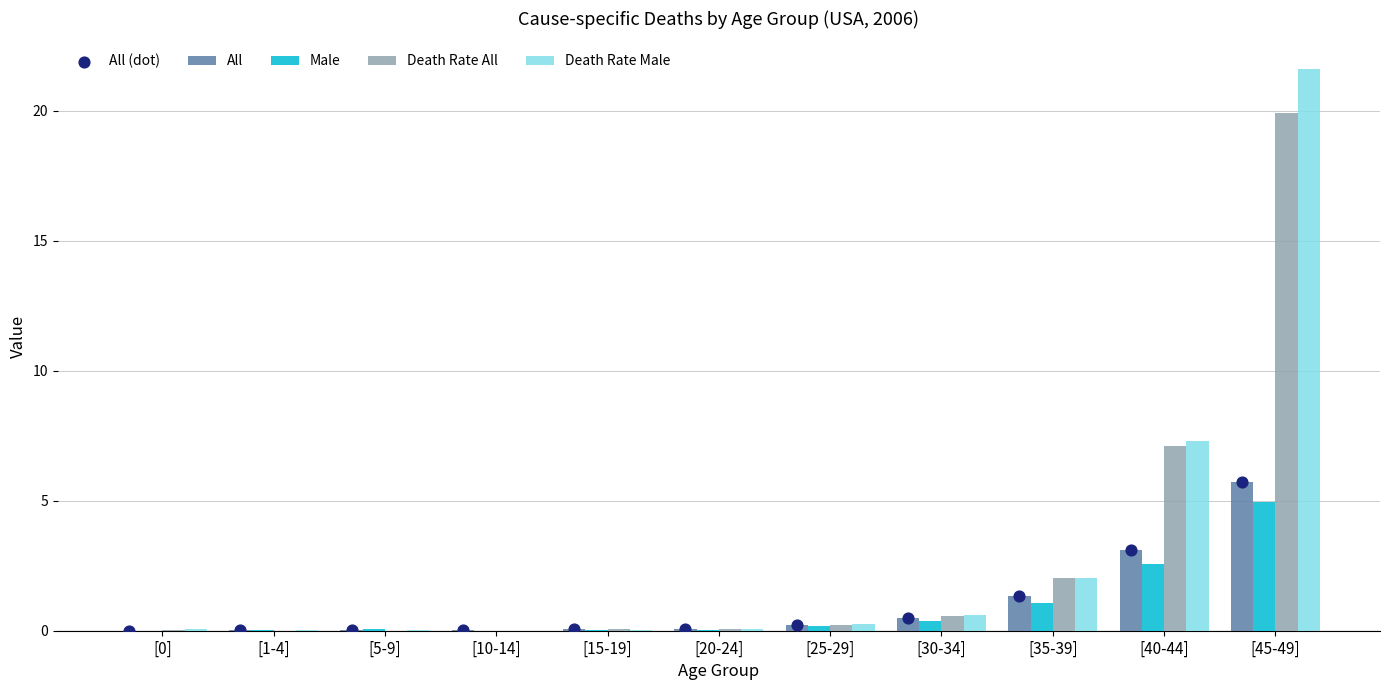

Which series reaches the maximum Y coordinate?

Death Rate Male